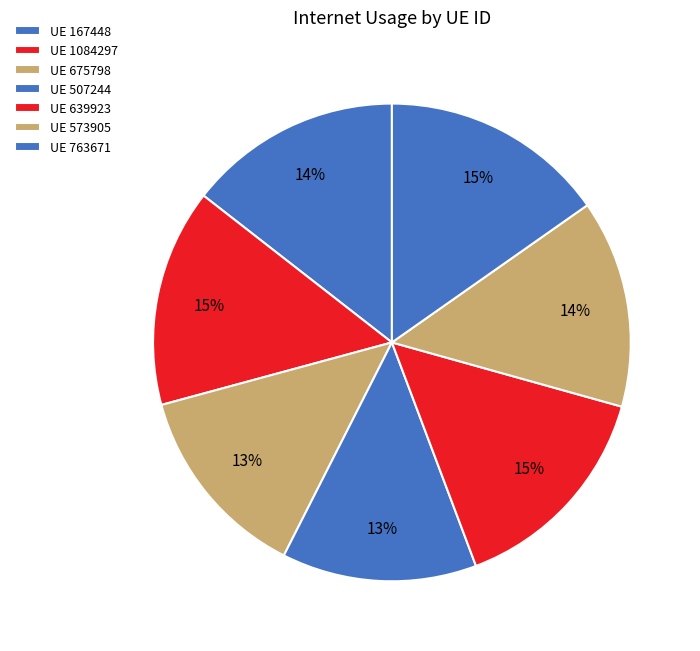

How many segments does this pie chart have?

7